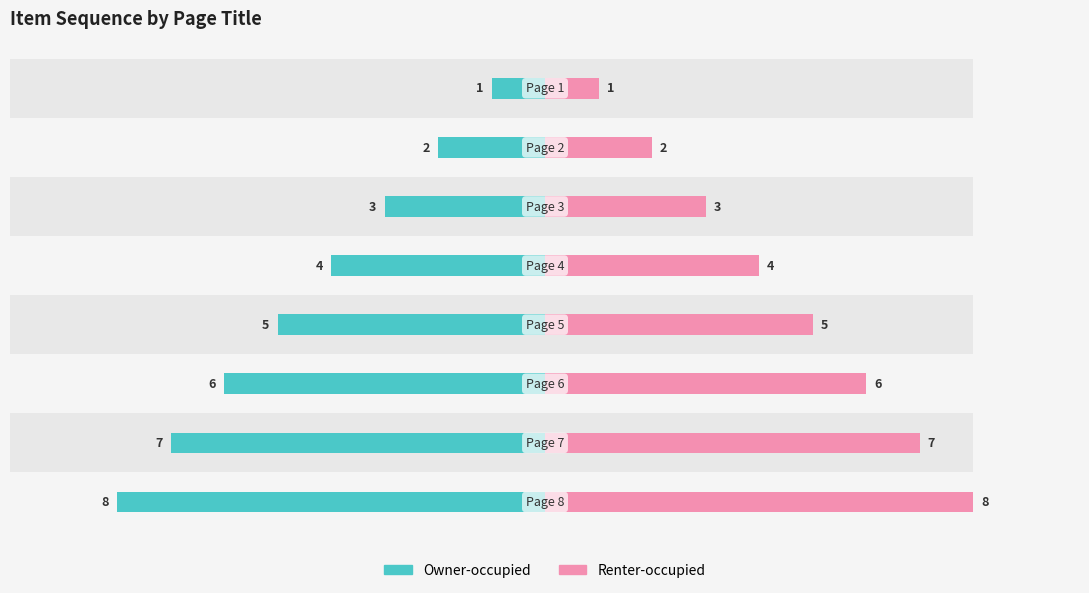

What is the value of the Renter-occupied bar at the 7th from the left?

7